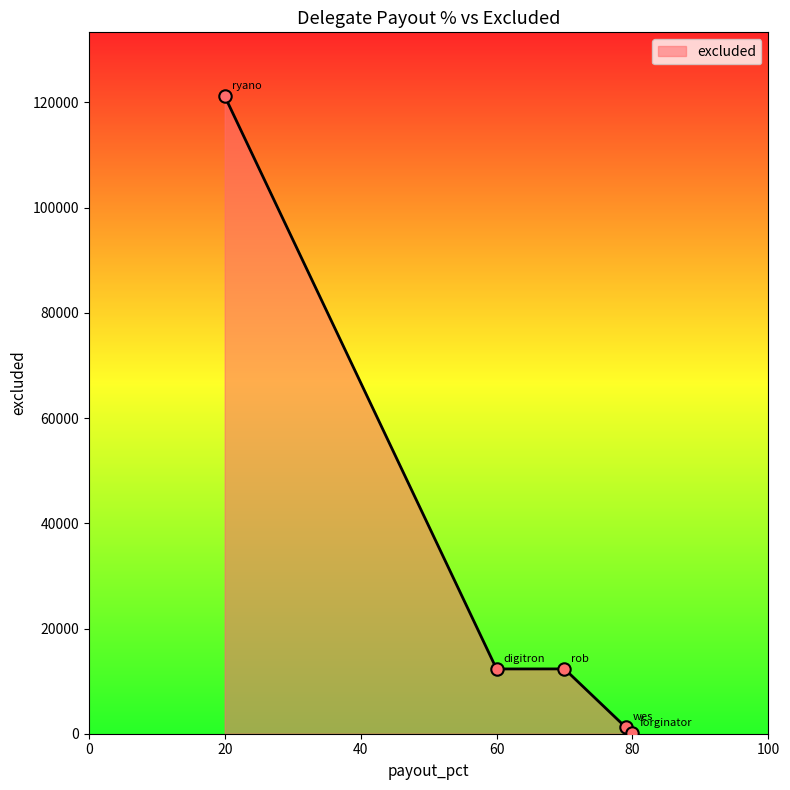

What is the sum of all values?

147179